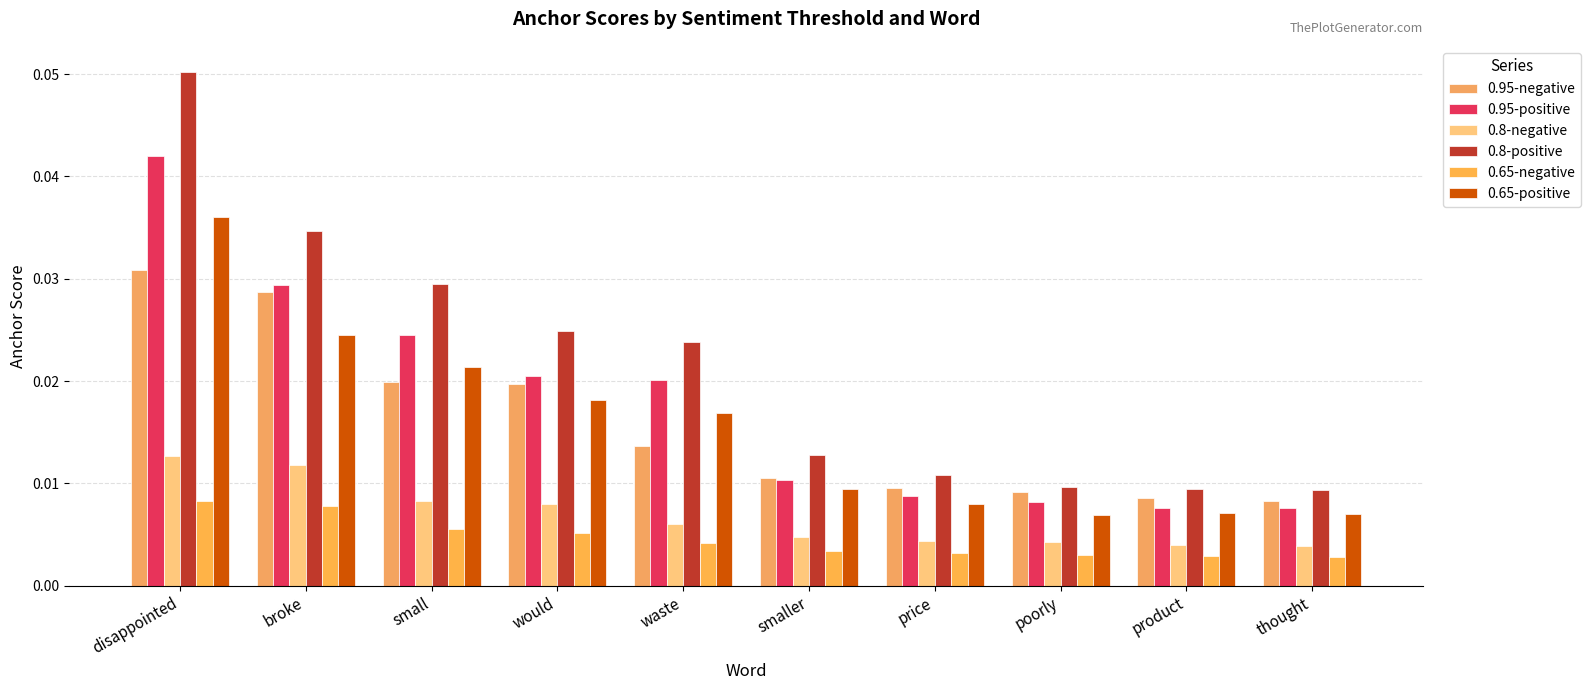

True or false: 0.65-positive has a value of 0.0 at waste.

True